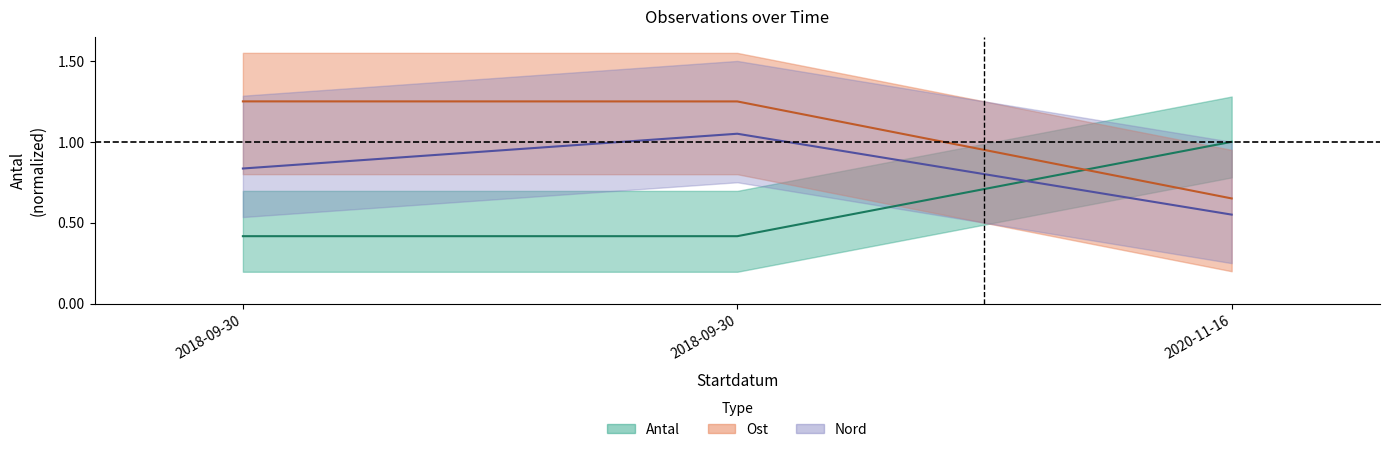

What are all the series names shown in the legend?

Antal, Ost, Nord